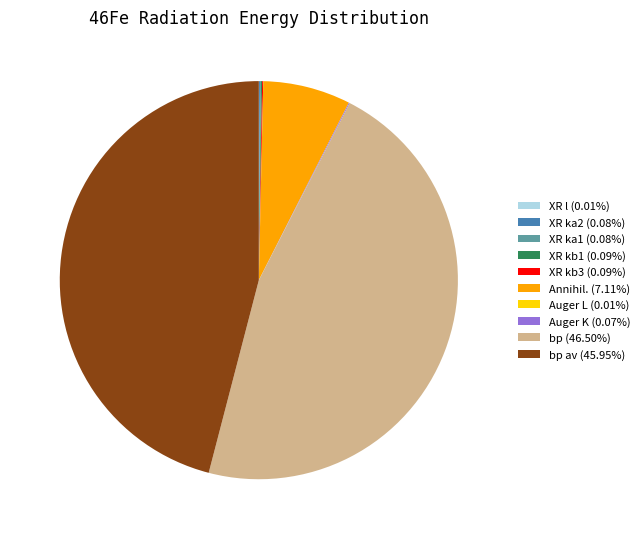

Is there a majority slice in this chart?

No